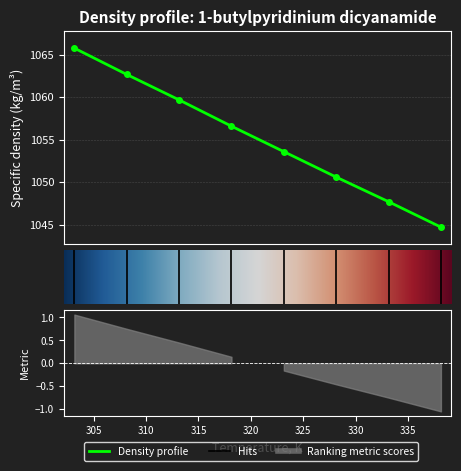

What is the label of the 3rd point from the right?

328.15